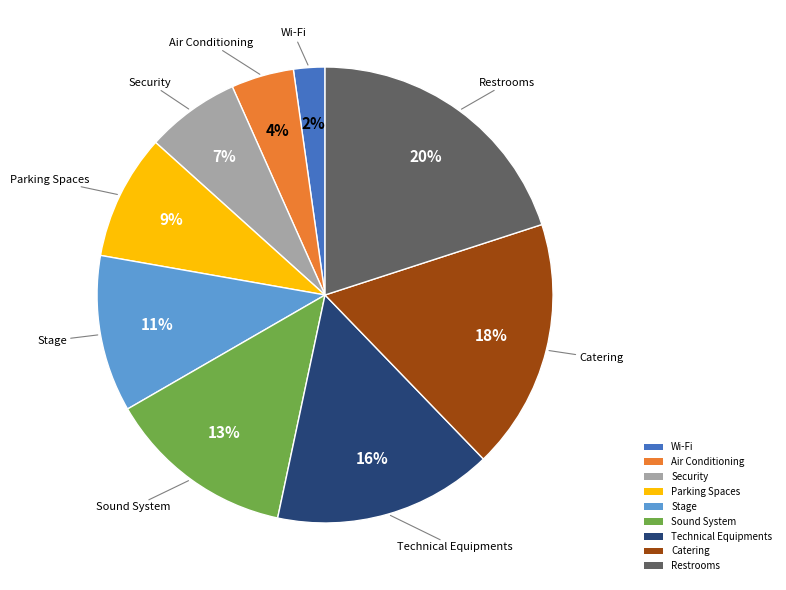

Does any single category account for the majority?

No